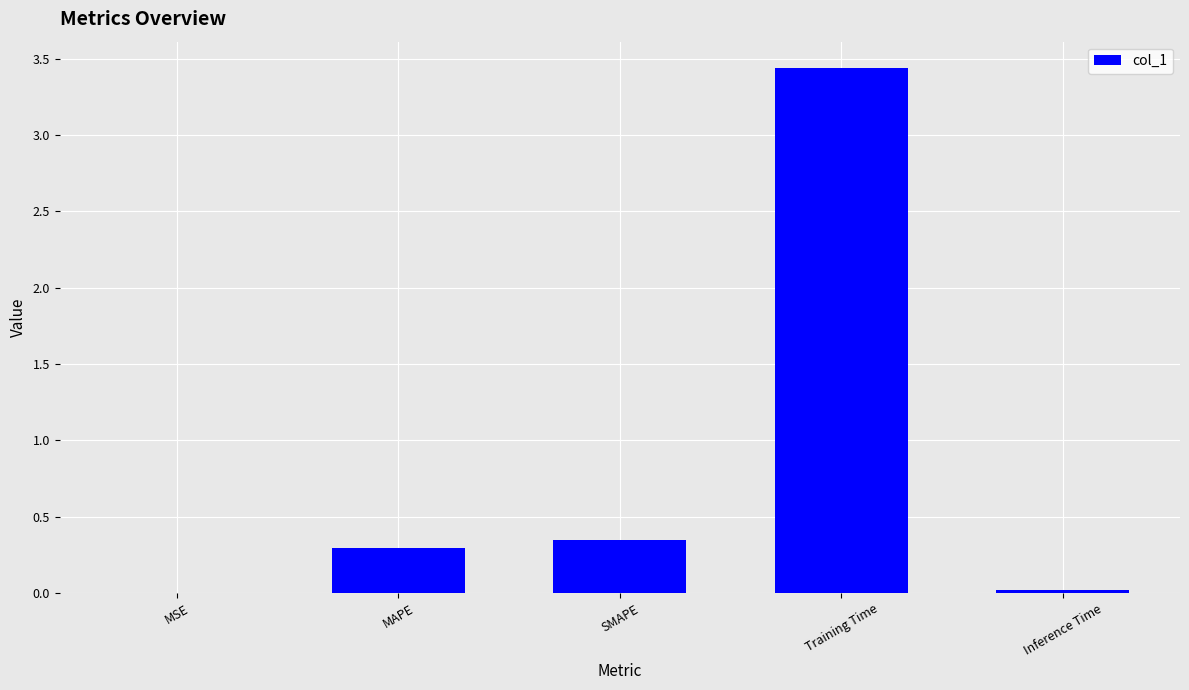

Count the number of data series in this chart.

1